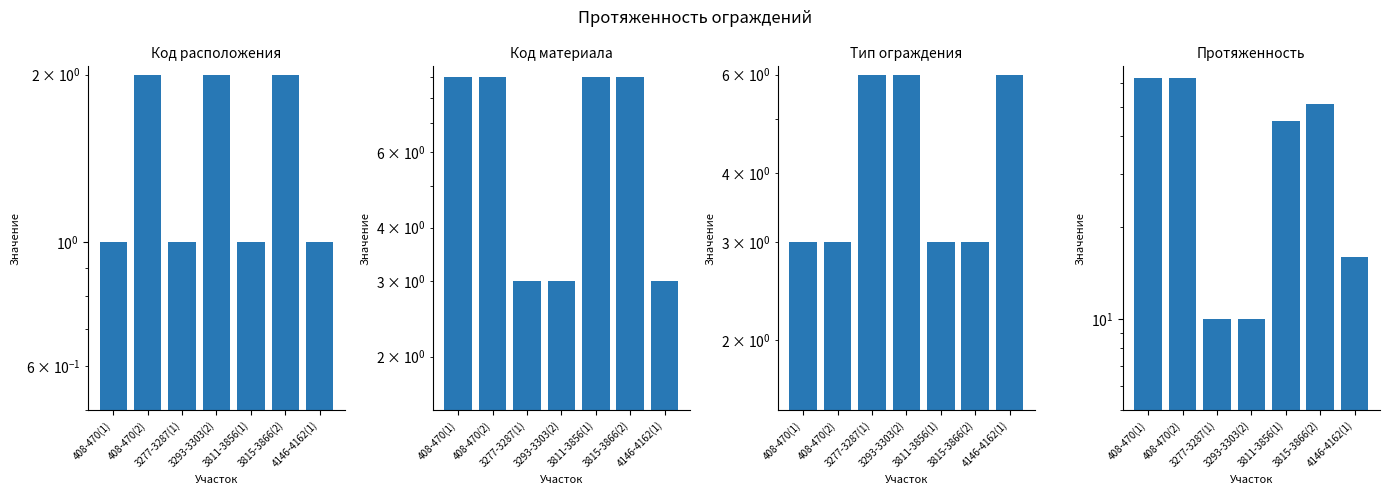

What is the value of the Протяженность bar at the 1st from the left?

62